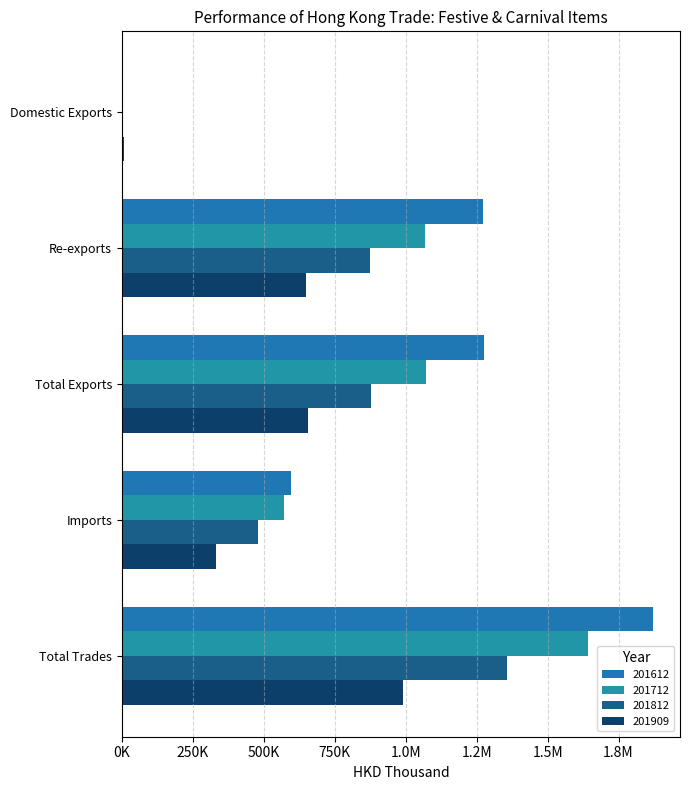

What is the label of the 4th bar from the right?

Re-exports